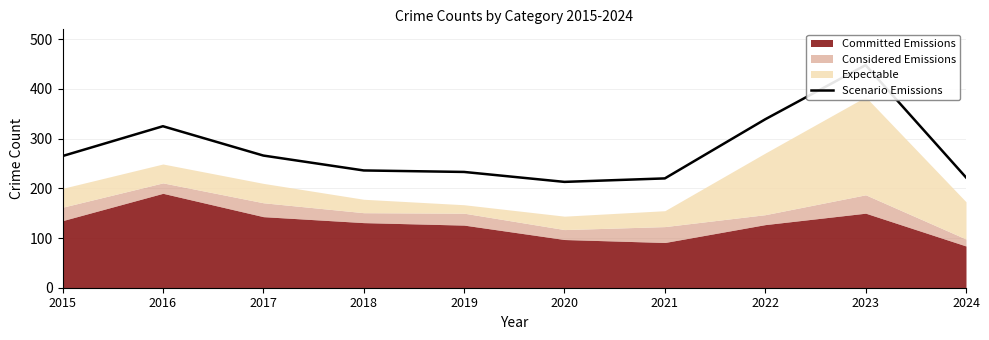

What is the change in value from 2022 to 2023?

+109